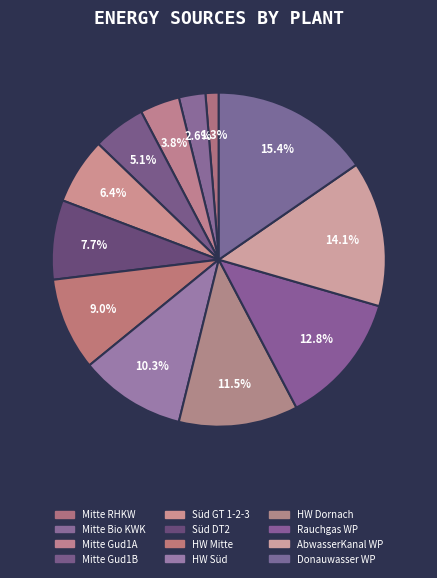

To the nearest percent, what is the difference between the largest and smallest slice percentages?

14%